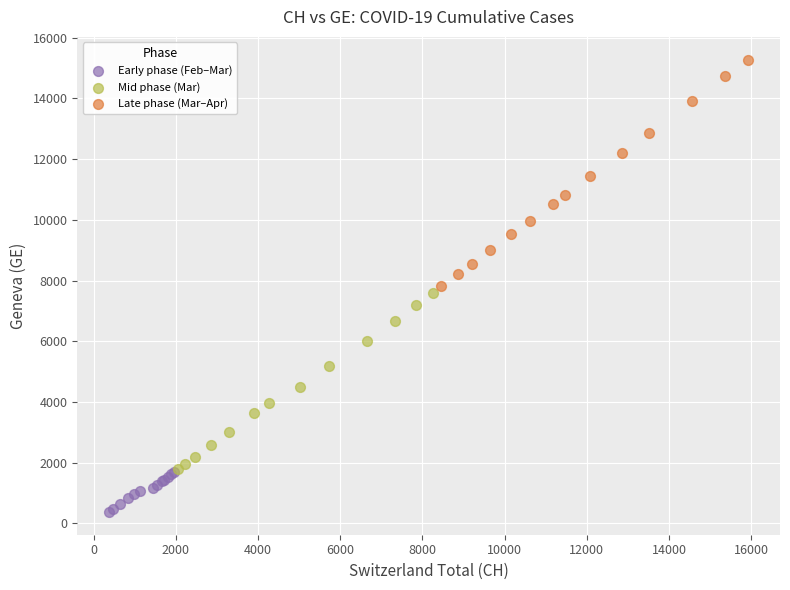

Which series reaches the maximum Y coordinate?

Late phase (Mar–Apr)